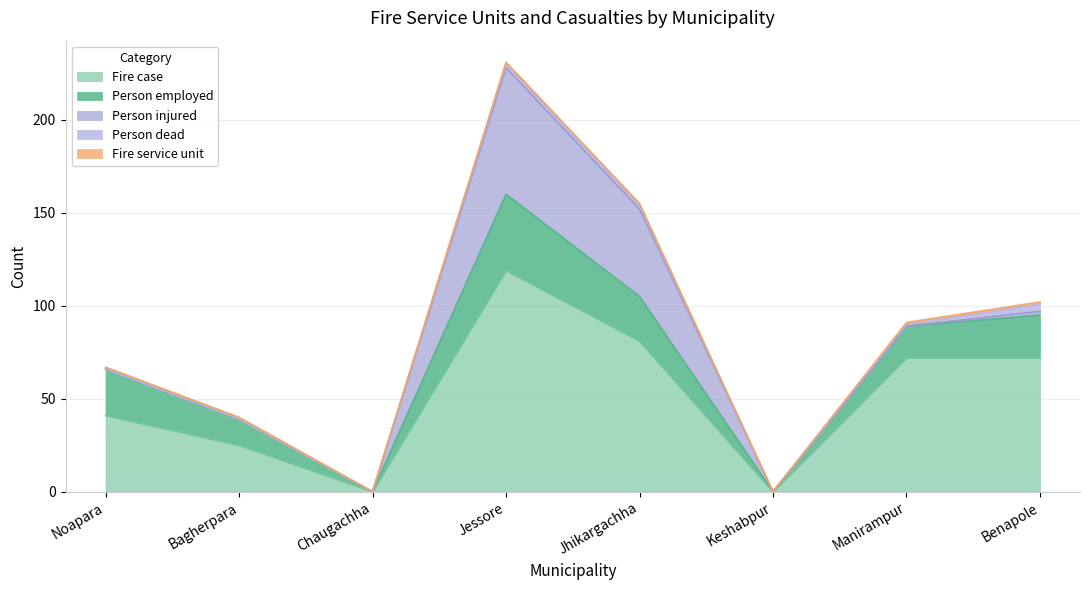

What is the label of the 7th point from the left?

Manirampur